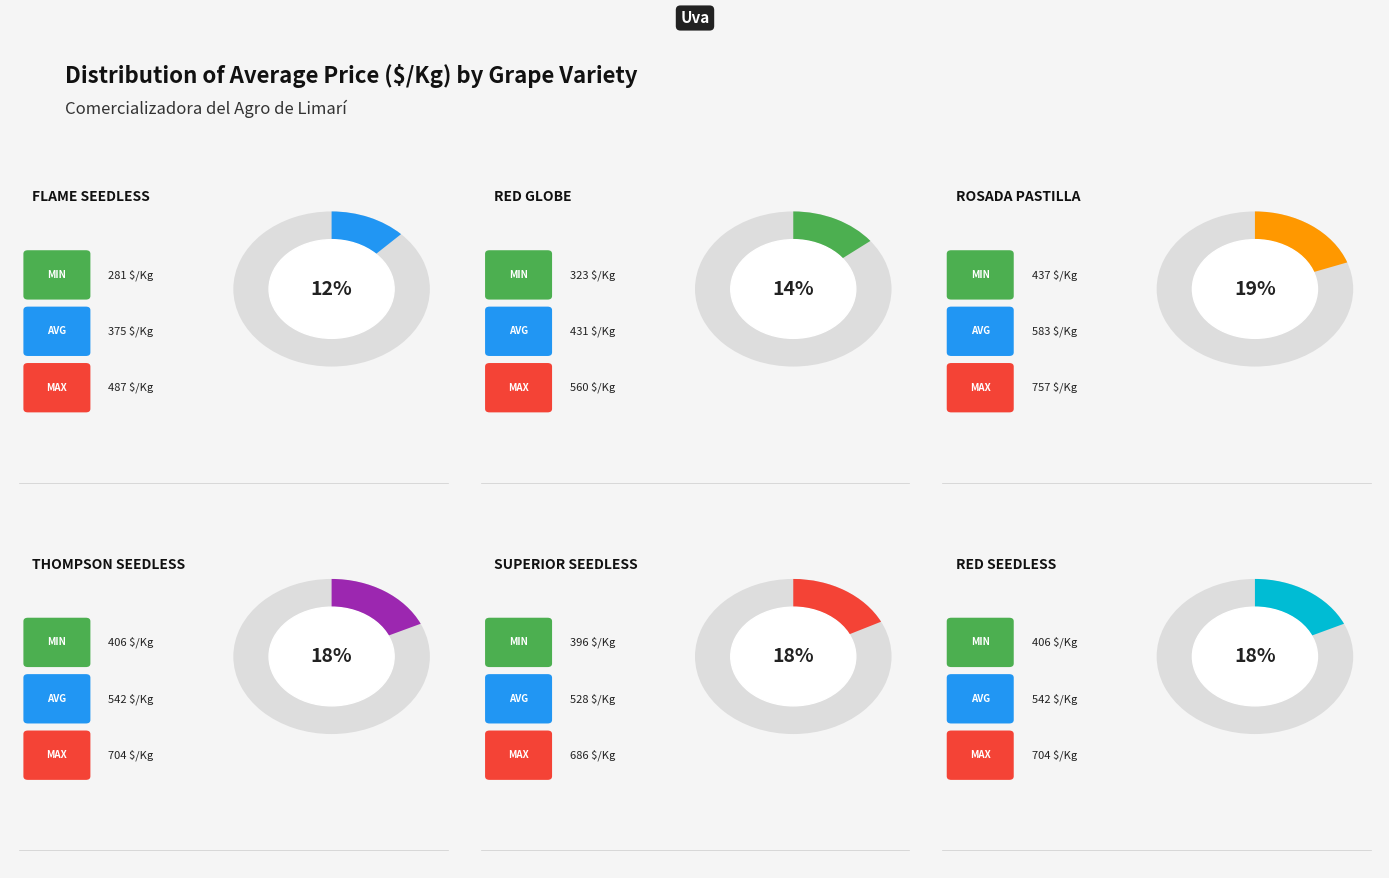

Which has a higher value, Flame Seedless or Red Seedless?

Red Seedless